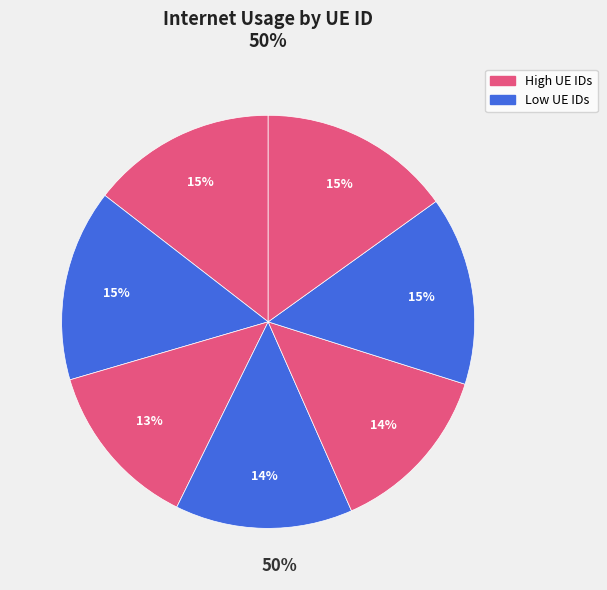

How many slices are in this pie chart?

7